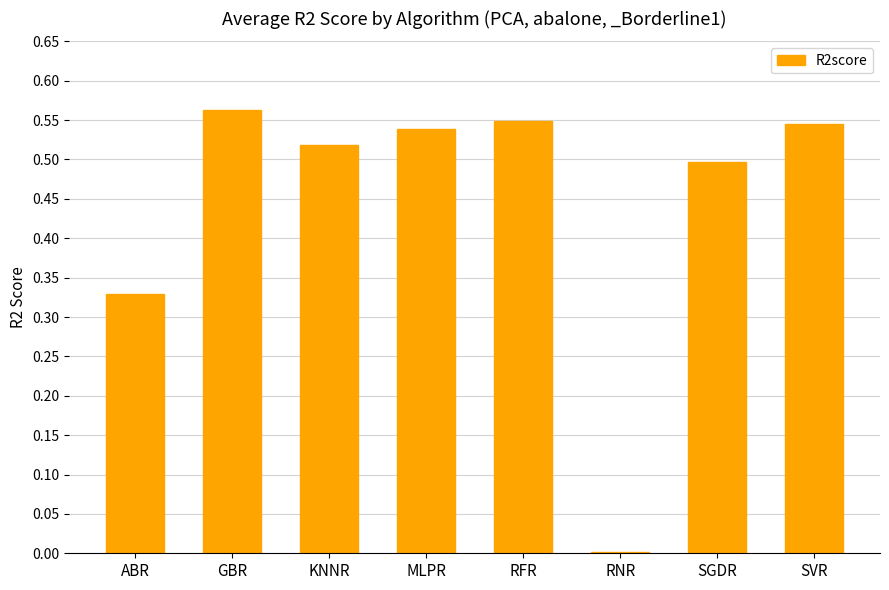

Which label corresponds to the largest value in the chart?

GBR